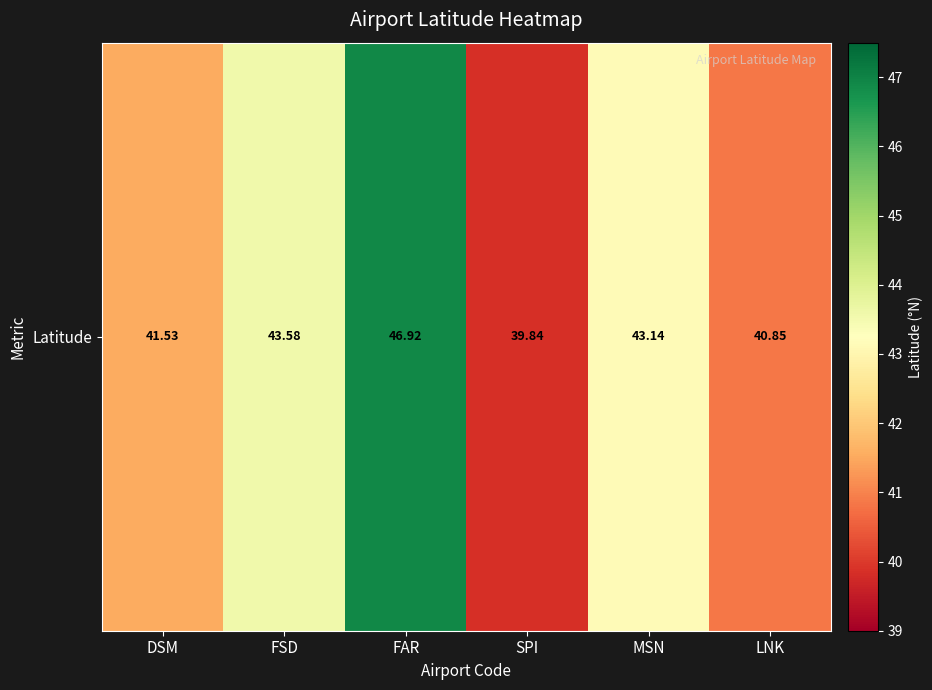

Rank the categories by value from lowest to highest.

SPI, LNK, DSM, MSN, FSD, FAR